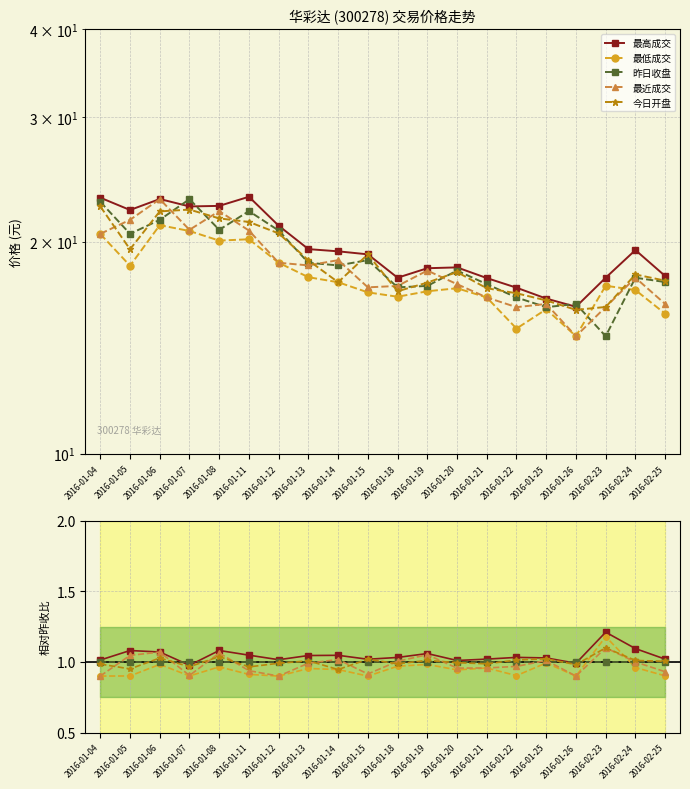

The value of 今日开盘 at 2016-01-26 is 1.0. True or false?

True